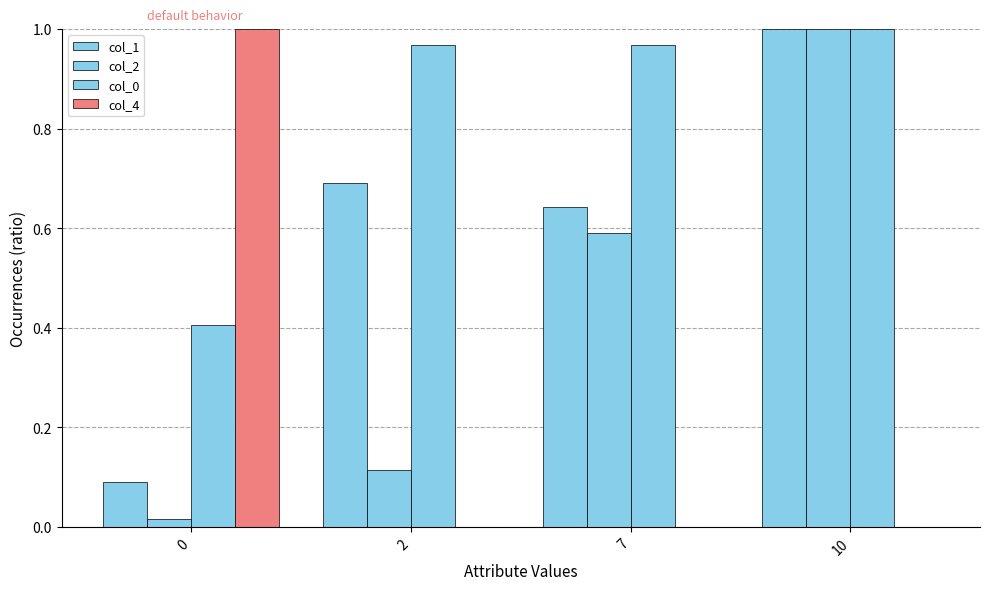

Reading left to right, extract all data points from this chart.

col_1: 0.1	0.7	0.6	1.0
col_2: 0.0	0.1	0.6	1.0
col_0: 0.4	1.0	1.0	1.0
col_4: 1.0	0.0	0.0	0.0